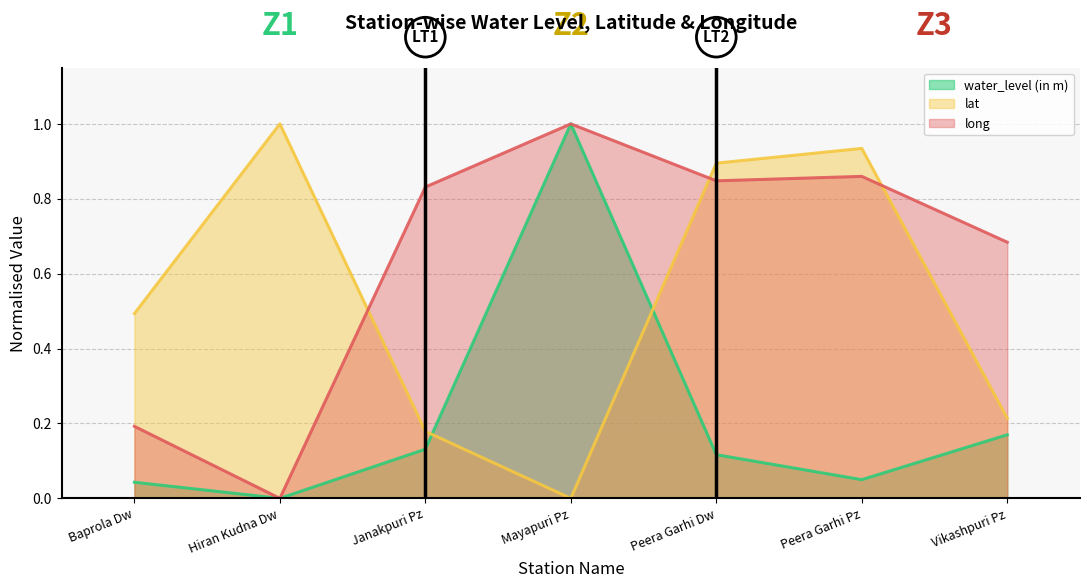

What position from the right is Baprola Dw?

7